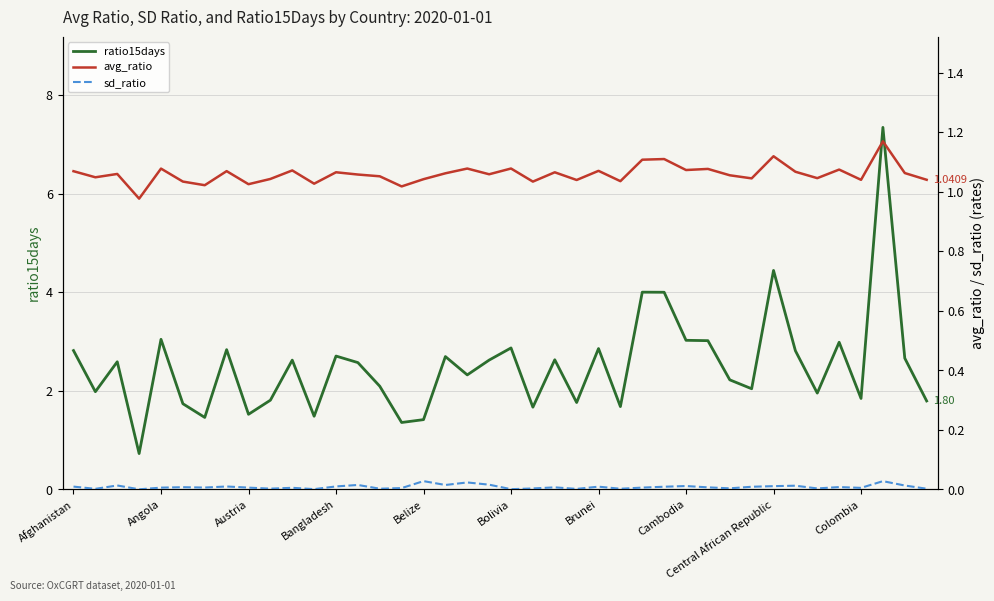

Reading left to right, extract all data points from this chart.

ratio15days: 2.8	2.0	2.6	0.7	3.0	1.7	1.5	2.8	1.5	1.8	2.6	1.5	2.7	2.6	2.1	1.4	1.4	2.7	2.3	2.6	2.9	1.7	2.6	1.8	2.9	1.7	4.0	4.0	3.0	3.0	2.2	2.0	4.4	2.8	2.0	3.0	1.8	7.3	2.7	1.8
avg_ratio: 1.1	1.0	1.1	1.0	1.1	1.0	1.0	1.1	1.0	1.0	1.1	1.0	1.1	1.1	1.1	1.0	1.0	1.1	1.1	1.1	1.1	1.0	1.1	1.0	1.1	1.0	1.1	1.1	1.1	1.1	1.1	1.0	1.1	1.1	1.0	1.1	1.0	1.2	1.1	1.0
sd_ratio: 0.0	0.0	0.0	0.0	0.0	0.0	0.0	0.0	0.0	0.0	0.0	0.0	0.0	0.0	0.0	0.0	0.0	0.0	0.0	0.0	0.0	0.0	0.0	0.0	0.0	0.0	0.0	0.0	0.0	0.0	0.0	0.0	0.0	0.0	0.0	0.0	0.0	0.0	0.0	0.0